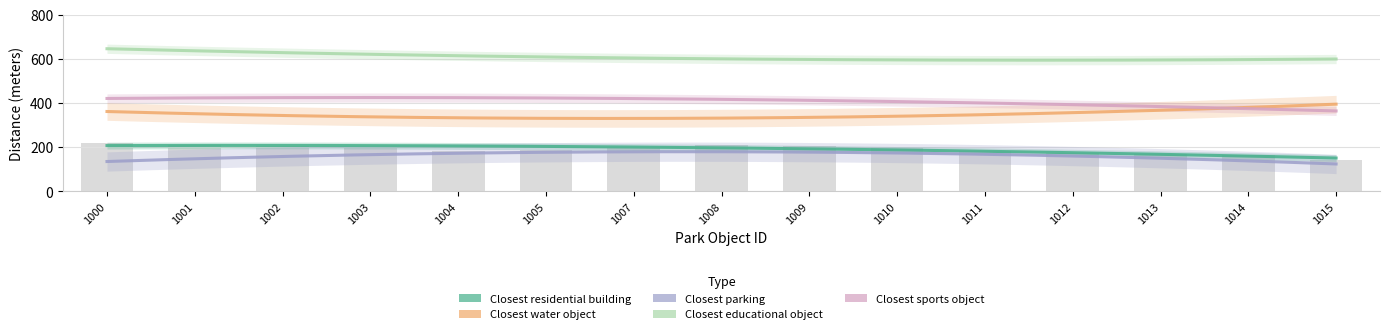

What are all the series names shown in the legend?

Closest residential building, Closest water object, Closest parking, Closest educational object, Closest sports object